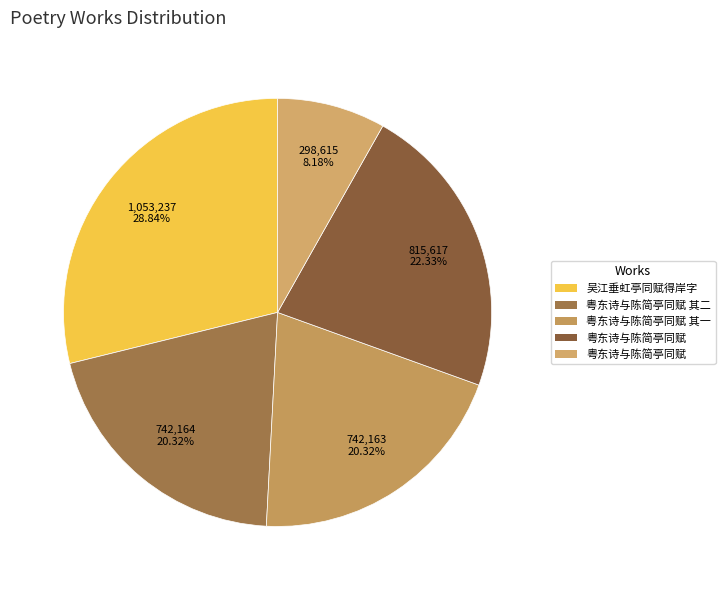

Rank the categories by value from highest to lowest.

吴江垂虹亭同赋得岸字, 粤东诗与陈简亭同赋, 粤东诗与陈简亭同赋 其二, 粤东诗与陈简亭同赋 其一, 粤东诗与陈简亭同赋